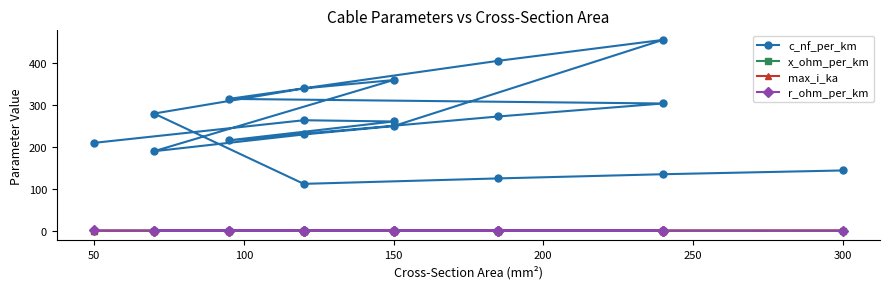

Rank the series by their maximum value, from lowest to highest.

x_ohm_per_km, max_i_ka, r_ohm_per_km, c_nf_per_km